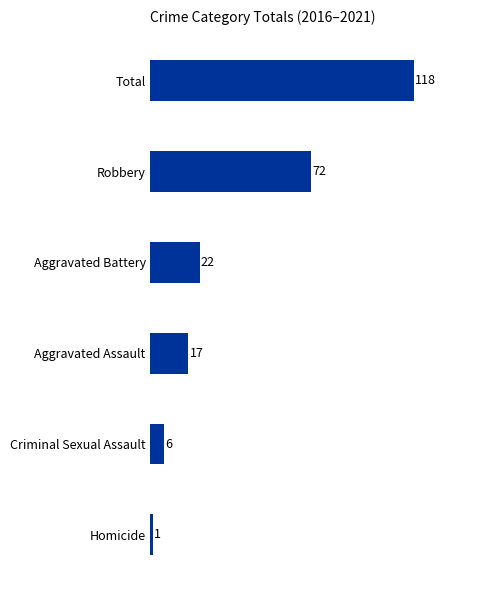

What is the difference between the maximum and minimum values?

117